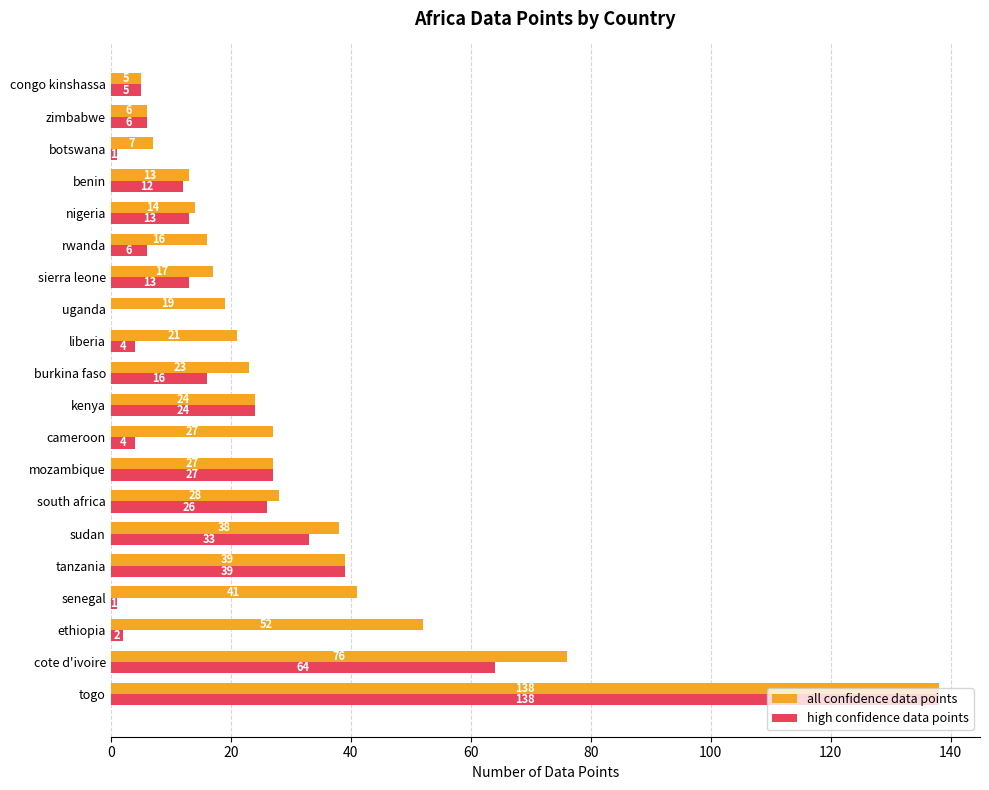

What is the sum of all high confidence data points values?

434